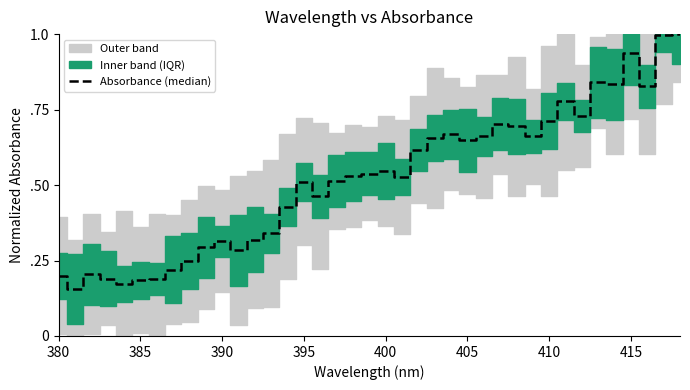

Reading left to right, transcribe all the data shown in this chart.

0.2	0.2	0.2	0.2	0.2	0.2	0.2	0.2	0.2	0.3	0.3	0.3	0.3	0.3	0.4	0.5	0.5	0.5	0.5	0.5	0.5	0.5	0.6	0.7	0.7	0.6	0.7	0.7	0.7	0.7	0.7	0.8	0.7	0.8	0.8	0.9	0.8	1.0	1.0